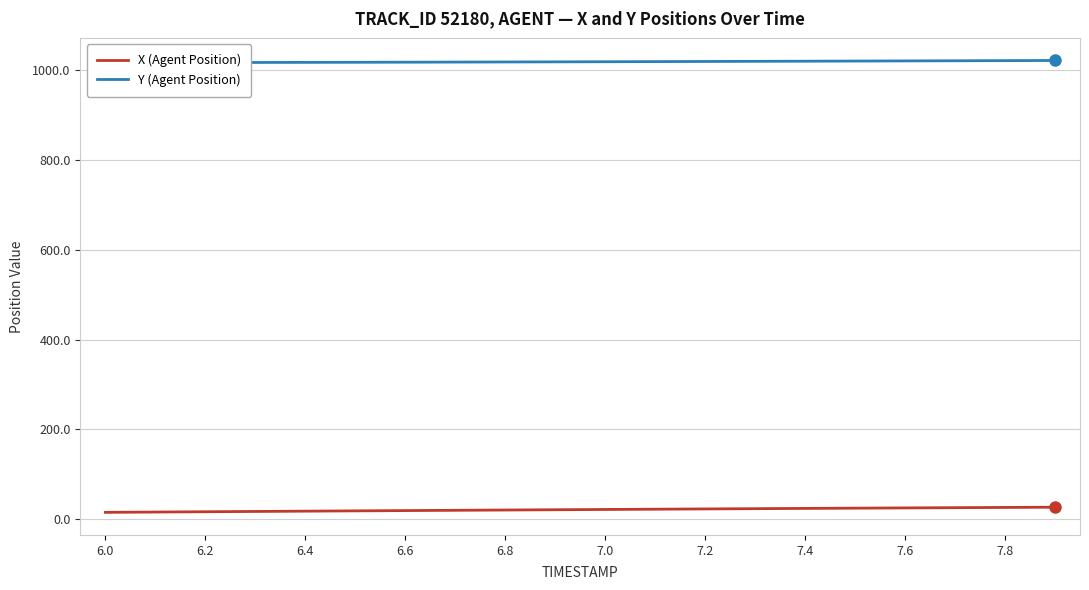

Which has a higher value, 15 or 17?

17